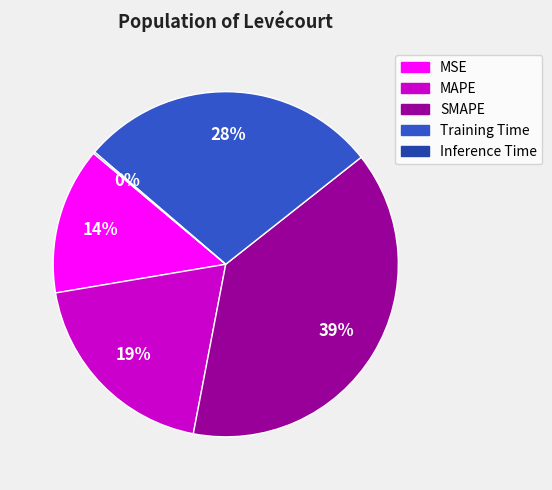

To the nearest percent, what is the average slice percentage?

20%